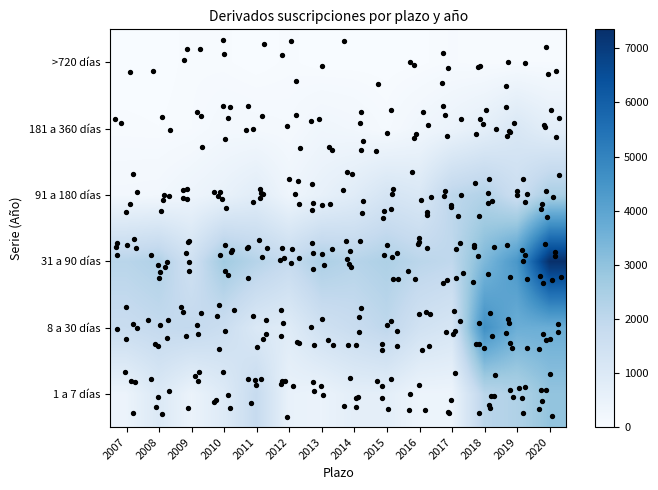

At 2011, list the series in order from smallest to largest.

>720 días, 181 a 360 días, 91 a 180 días, 8 a 30 días, 1 a 7 días, 31 a 90 días